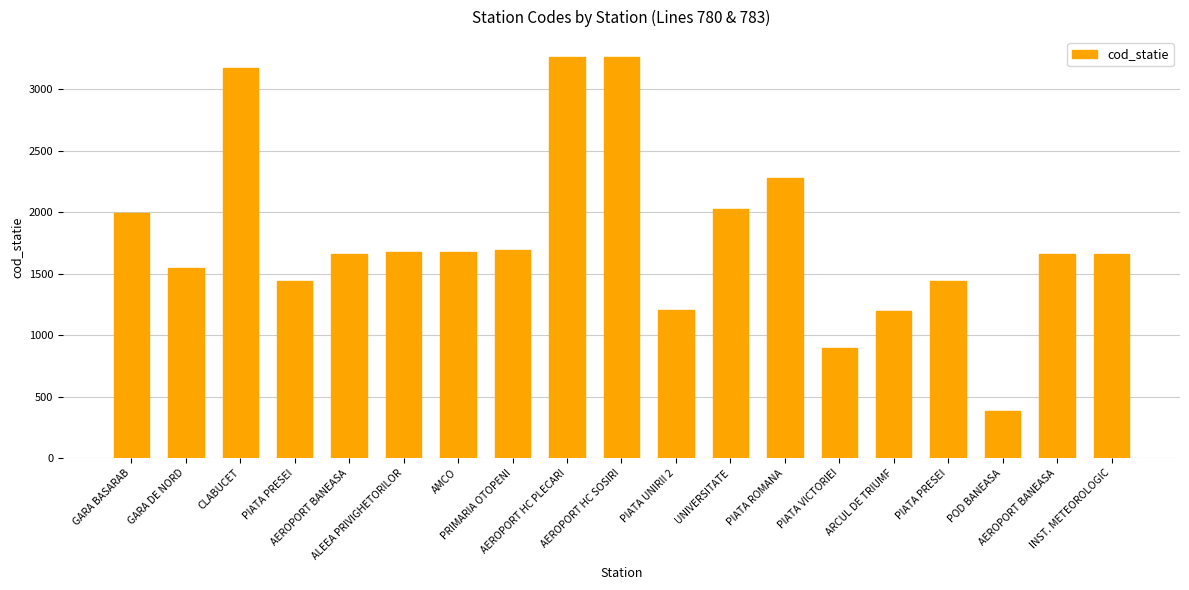

Where does the data first go above 1661?

GARA BASARAB